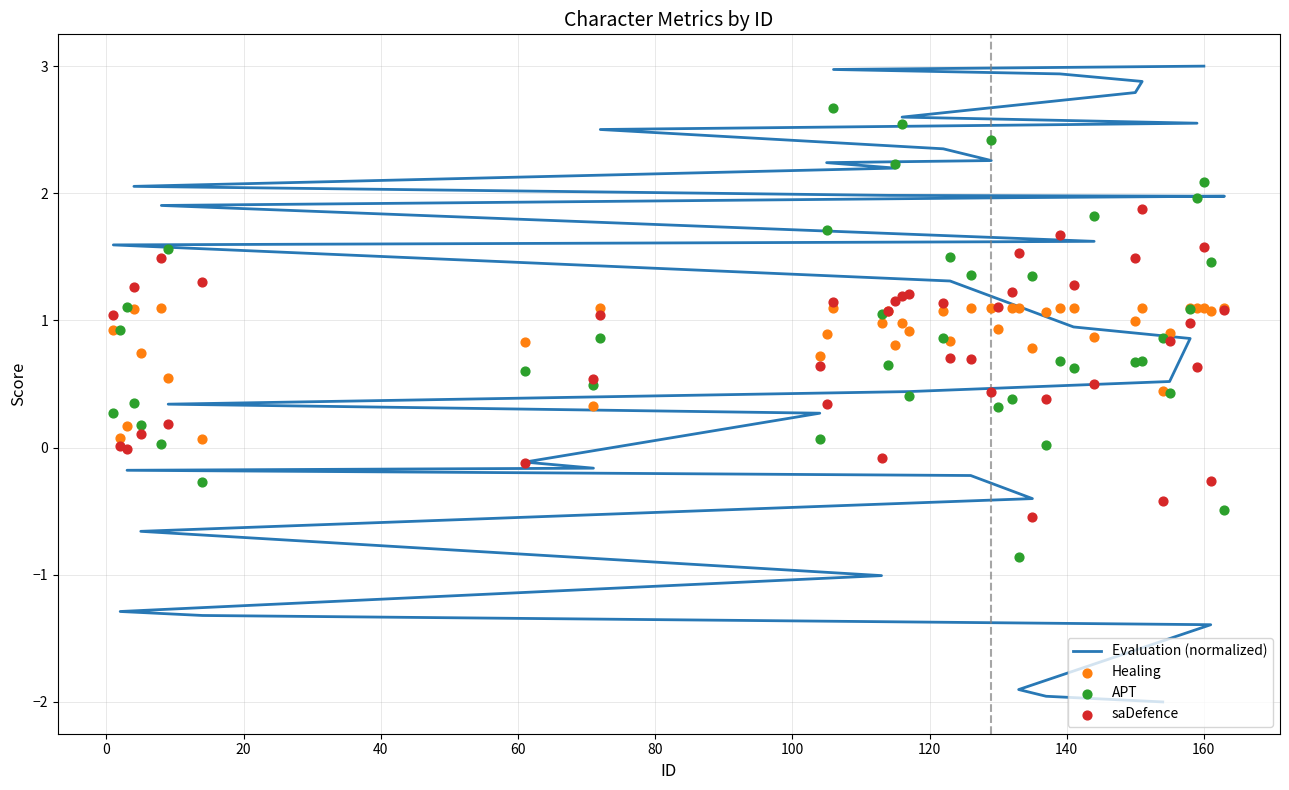

What is the total value across all series at 20?

6.4